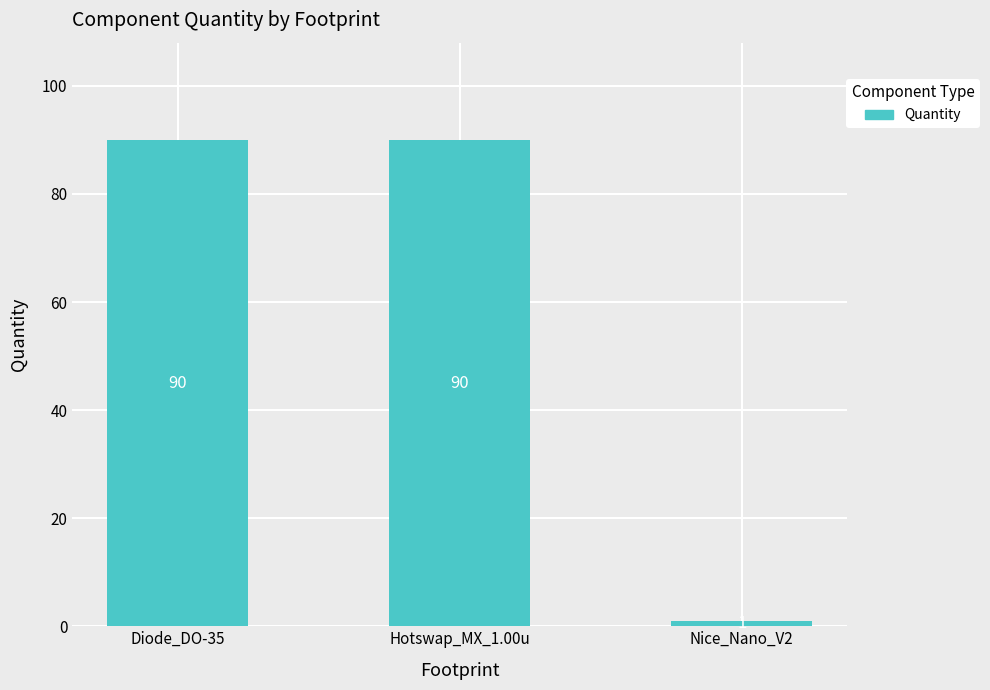

How many values are below 90?

1